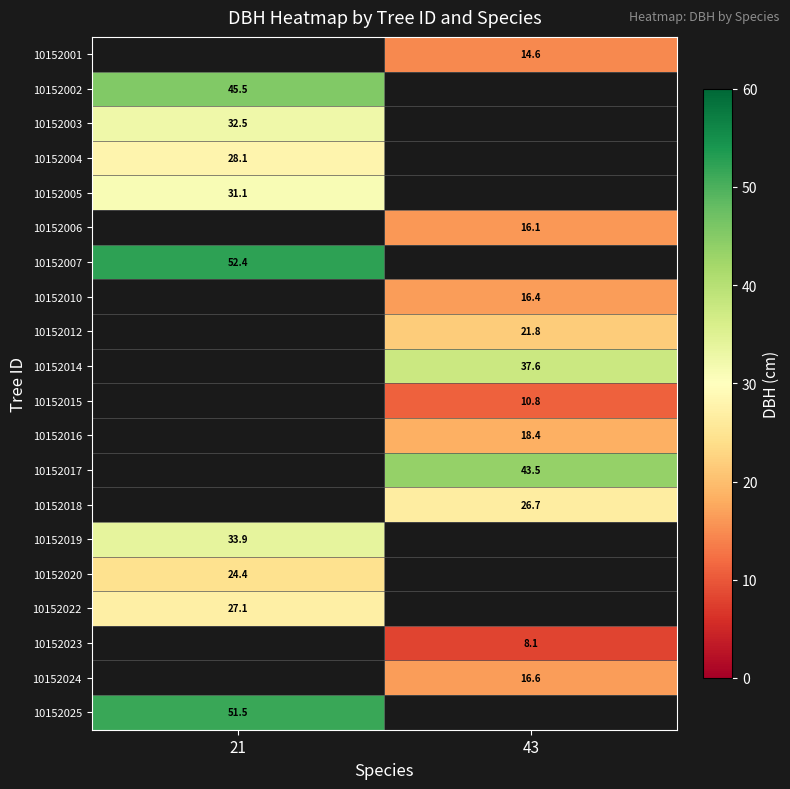

What is the maximum value shown in the chart?

52.4